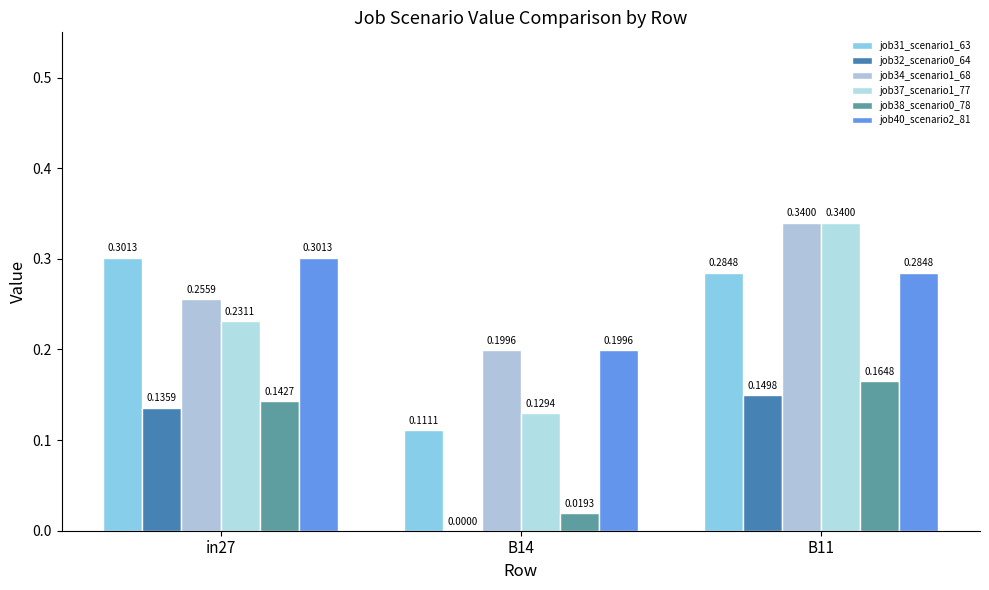

Is the value of job40_scenario2_81 at B14 greater than the value of job38_scenario0_78 at in27?

Yes